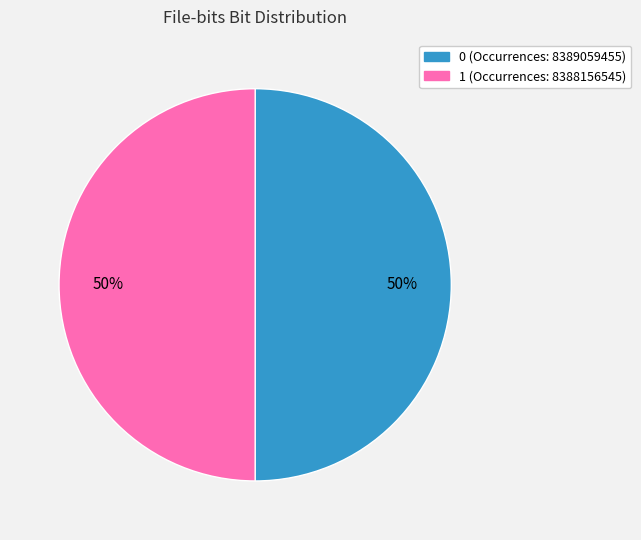

True or false: 1 accounts for 43% of the total.

False